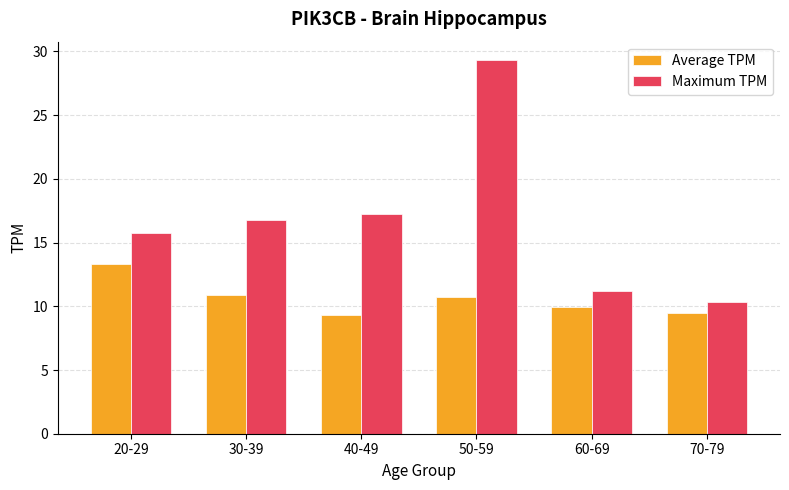

Is it true that Maximum TPM equals 15.8 at 20-29?

True